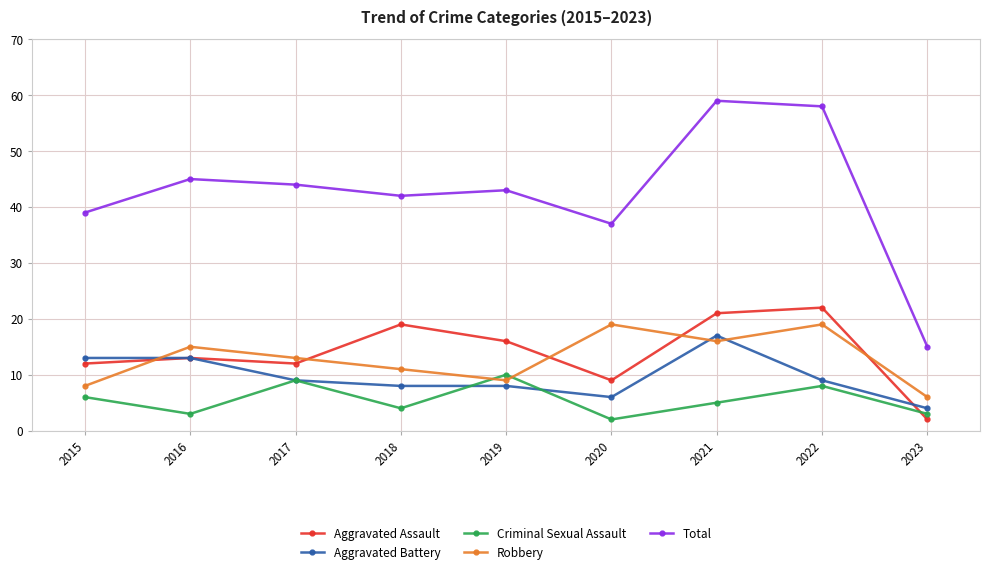

Which series has the widest spread of values?

Total